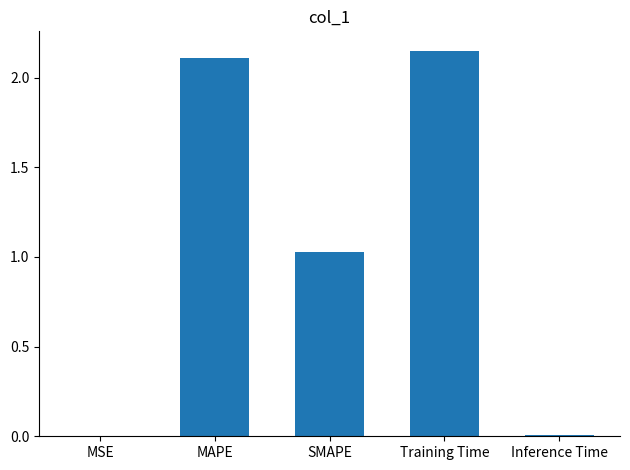

What is the sum of all values?

5.3